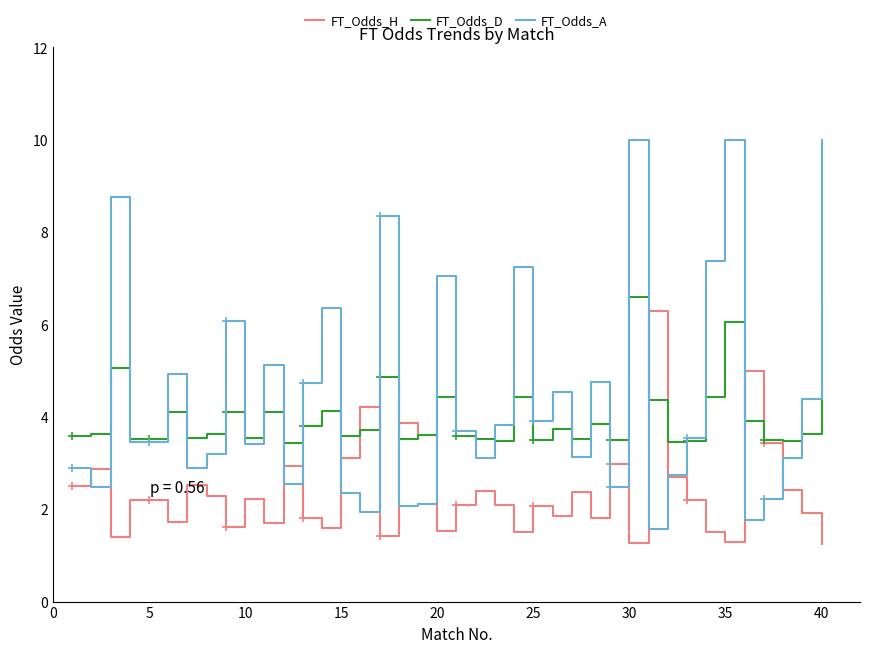

True or false: FT_Odds_H has a value of 0.5 at 40.

False